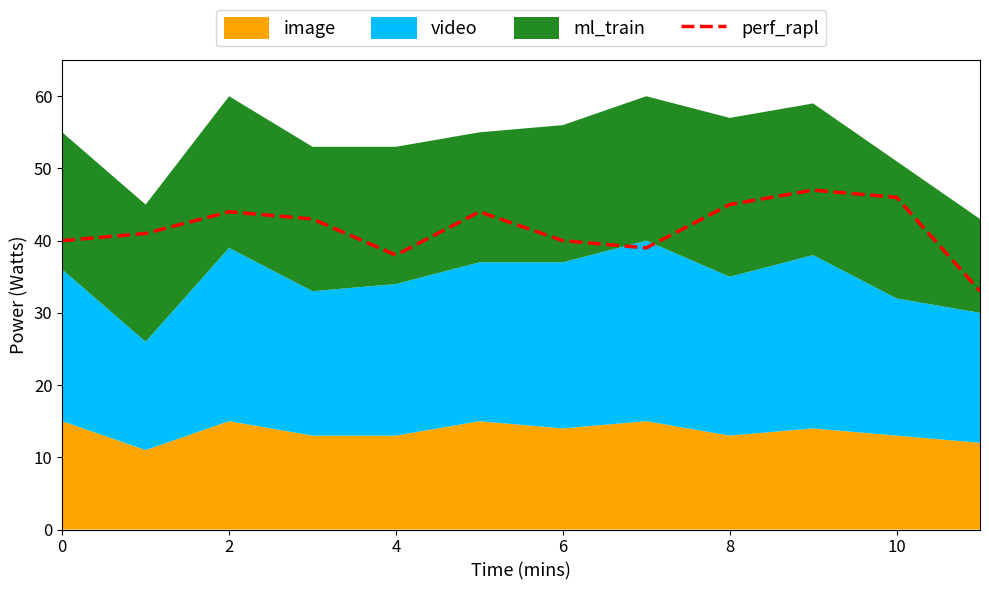

How many values are below 43?

6